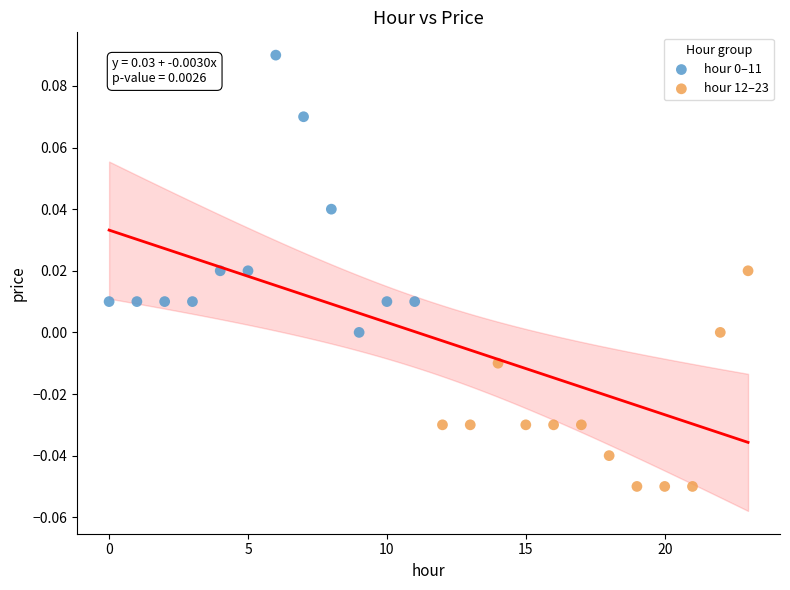

Which series reaches the minimum Y coordinate?

hour 12–23